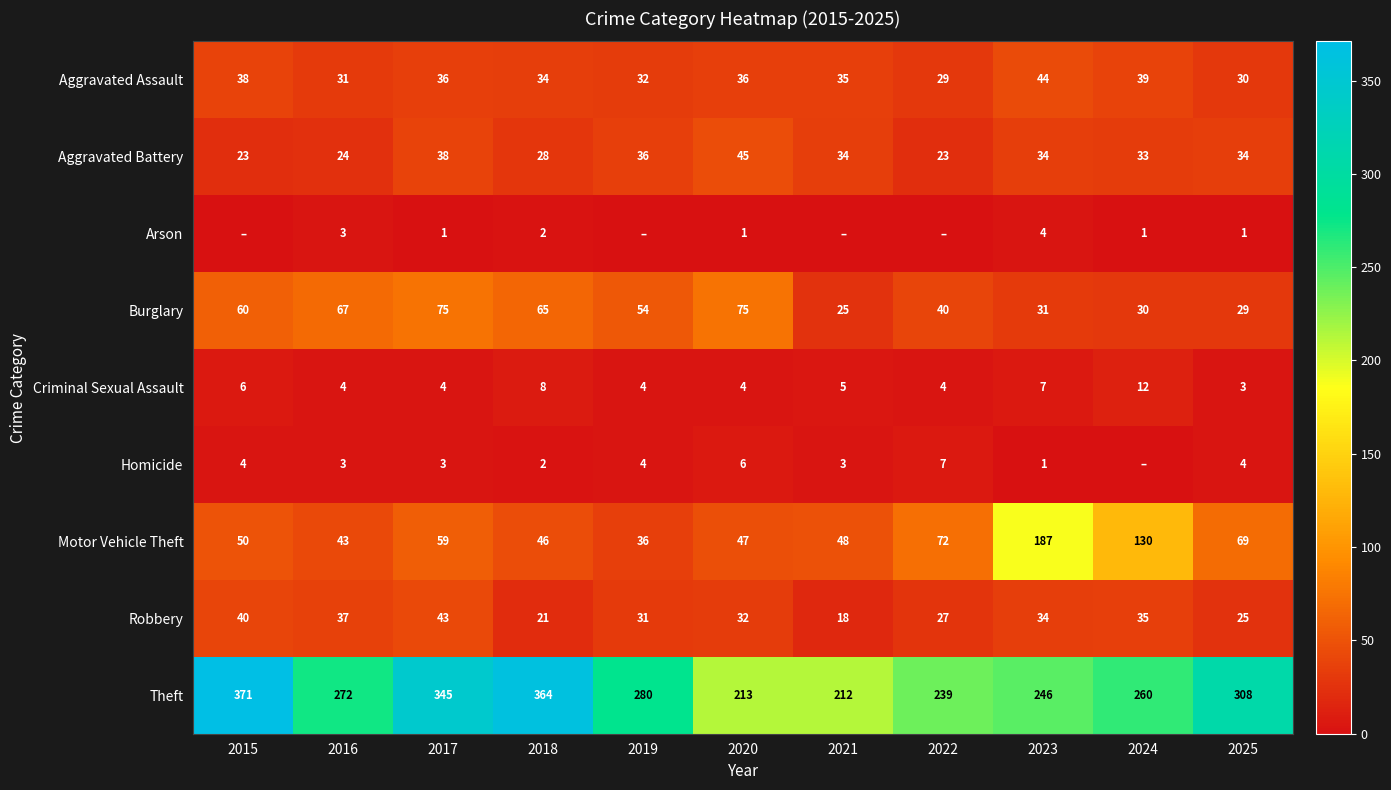

At how many categories does at least one series exceed 52?

11